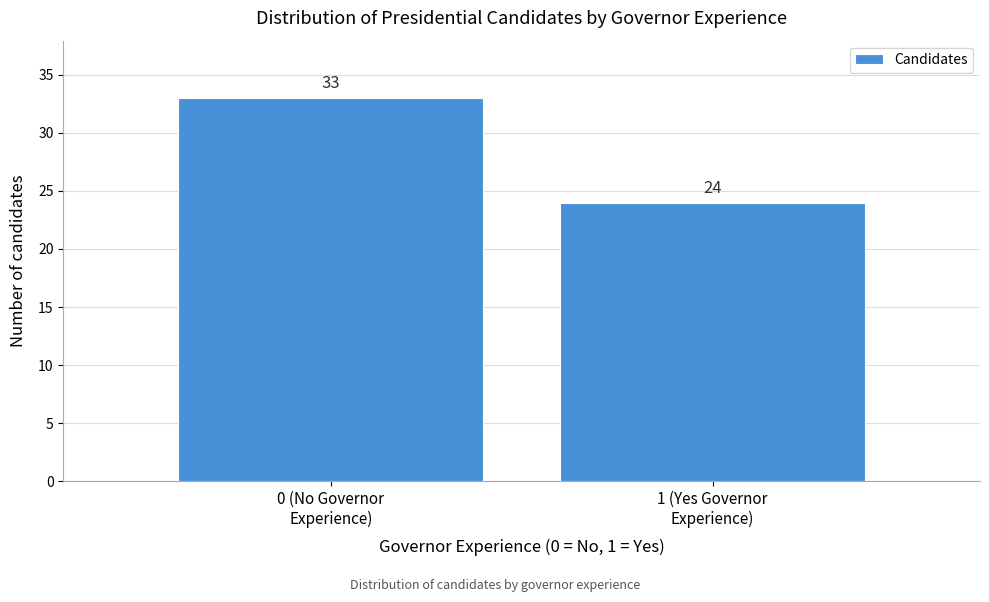

Reading left to right, list all the values displayed in this chart.

33	24